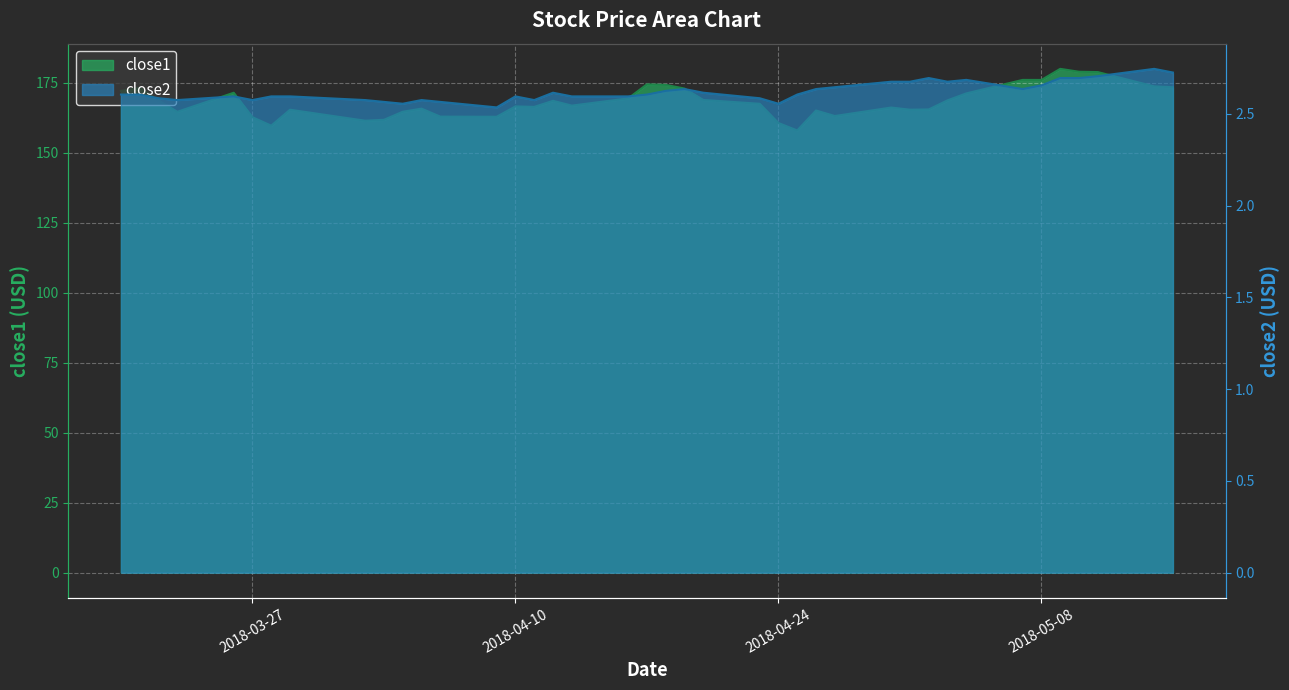

At how many categories does at least one series exceed 81?

40